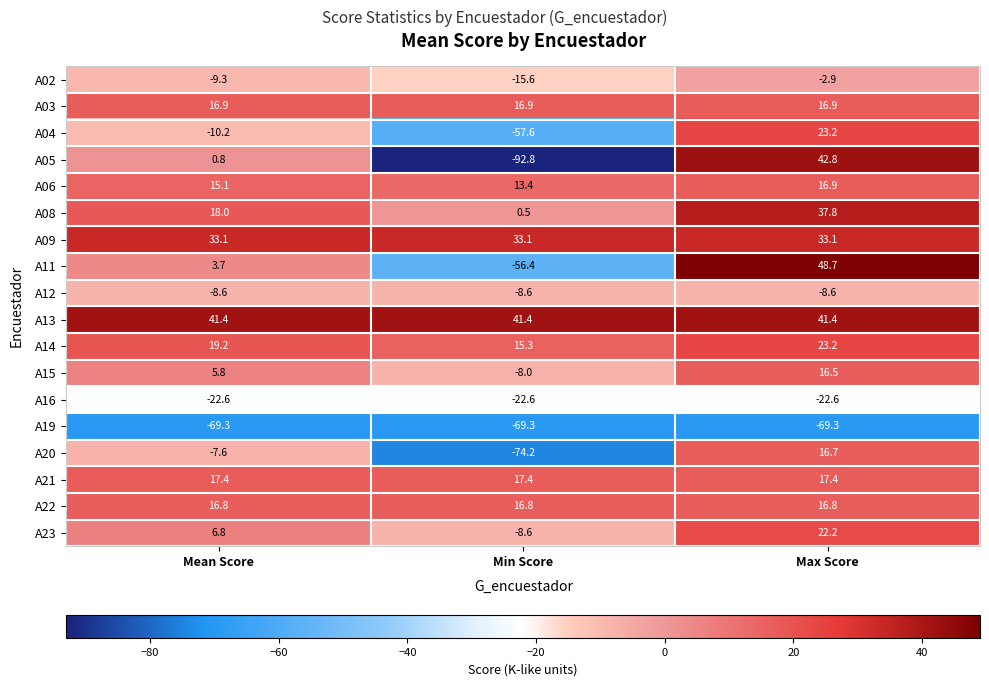

At which category does the chart reach its peak across all series?

Max Score